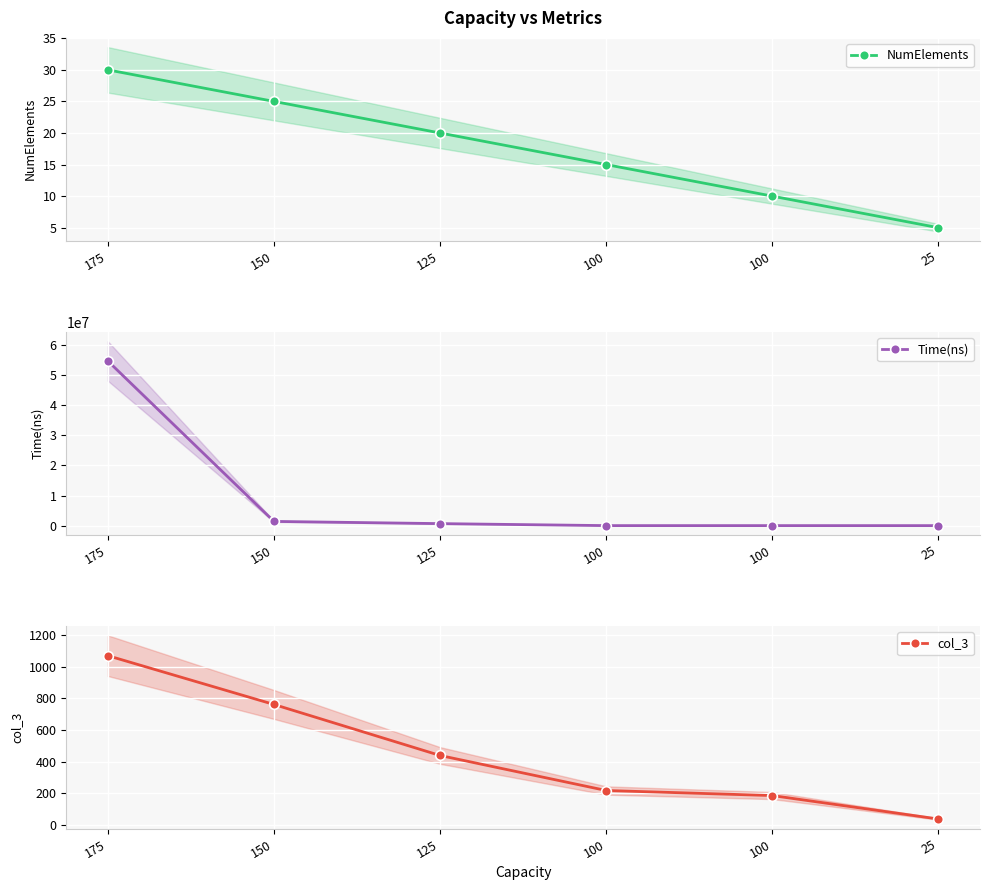

How many lines are shown in the chart?

3